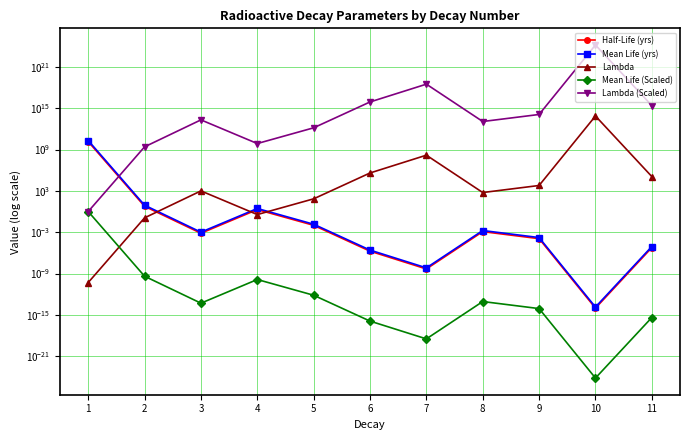

The Half-Life (yrs) series shows 0.0 at 8. True or false?

False